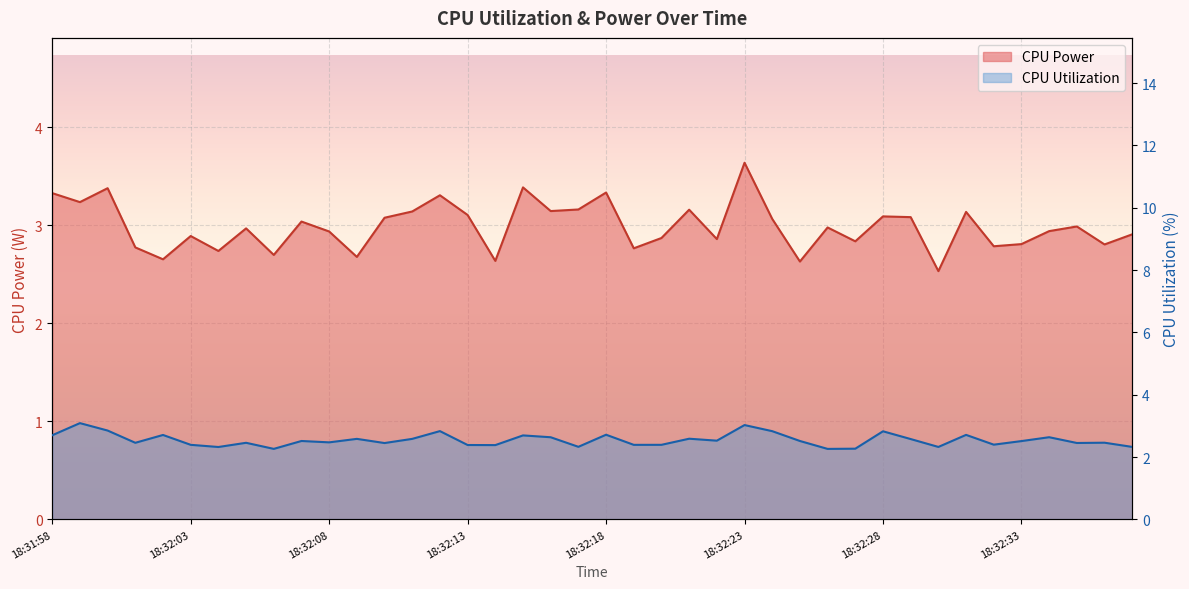

At which category is the sum across all series the highest?

18:32:23